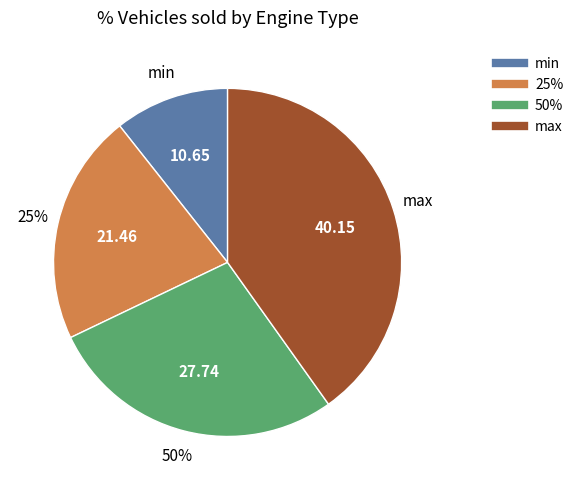

The 50% slice represents 39% of the pie. True or false?

False